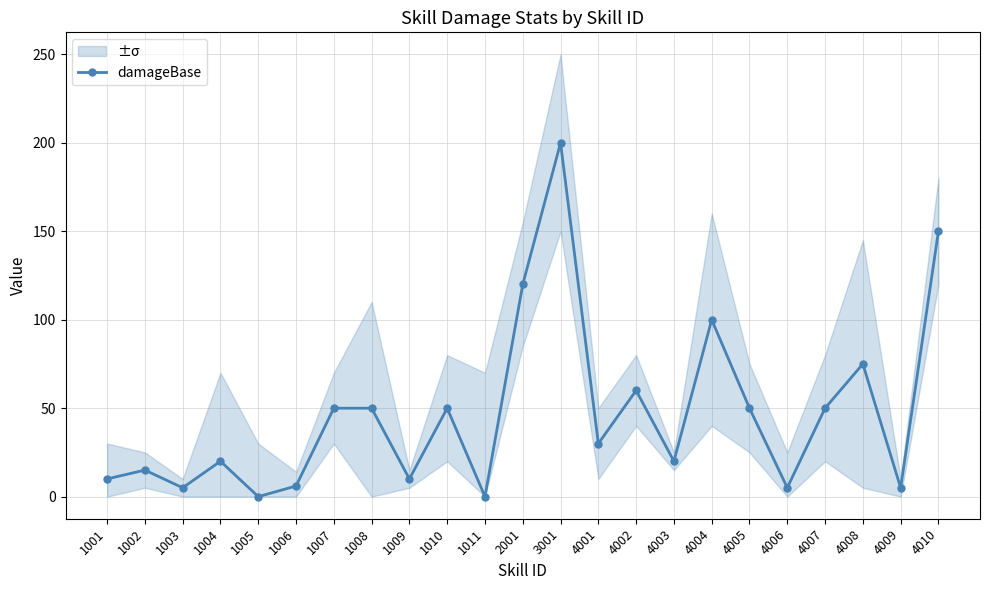

What is the difference between the second highest and minimum values?

150